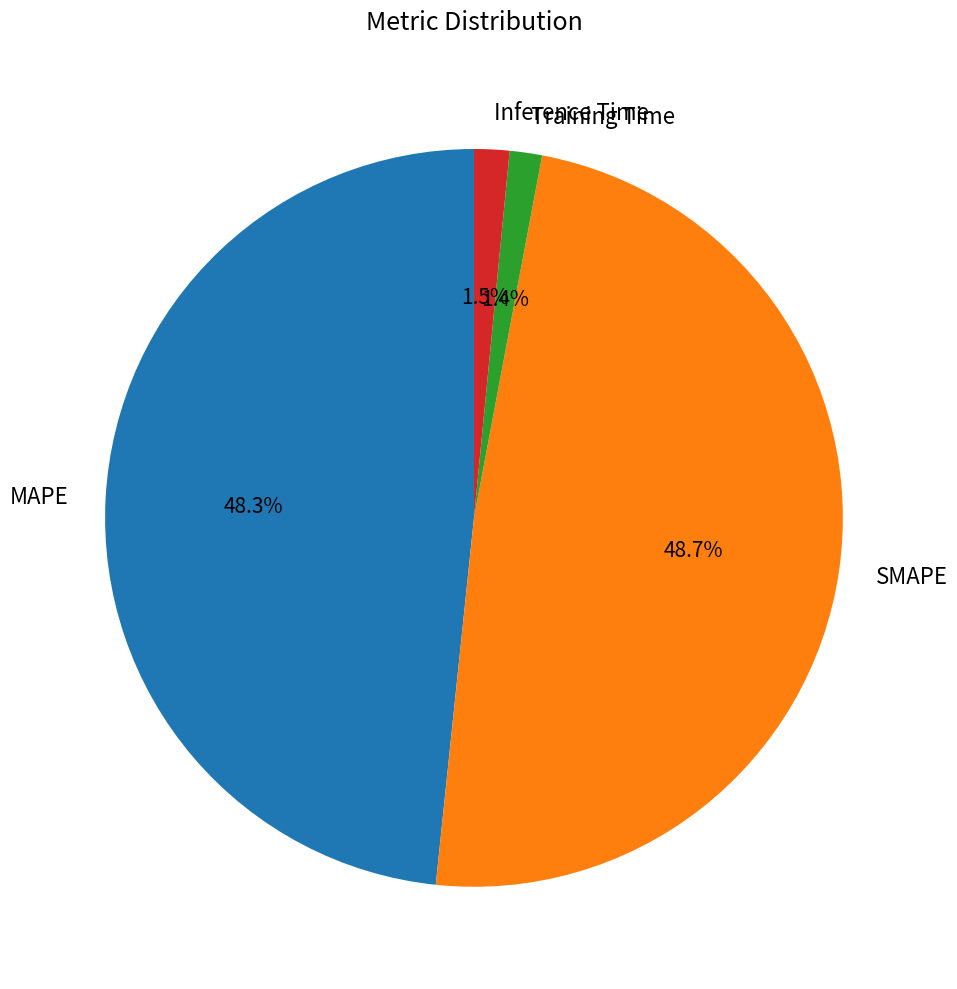

To the nearest percent, what is the average slice percentage?

25%